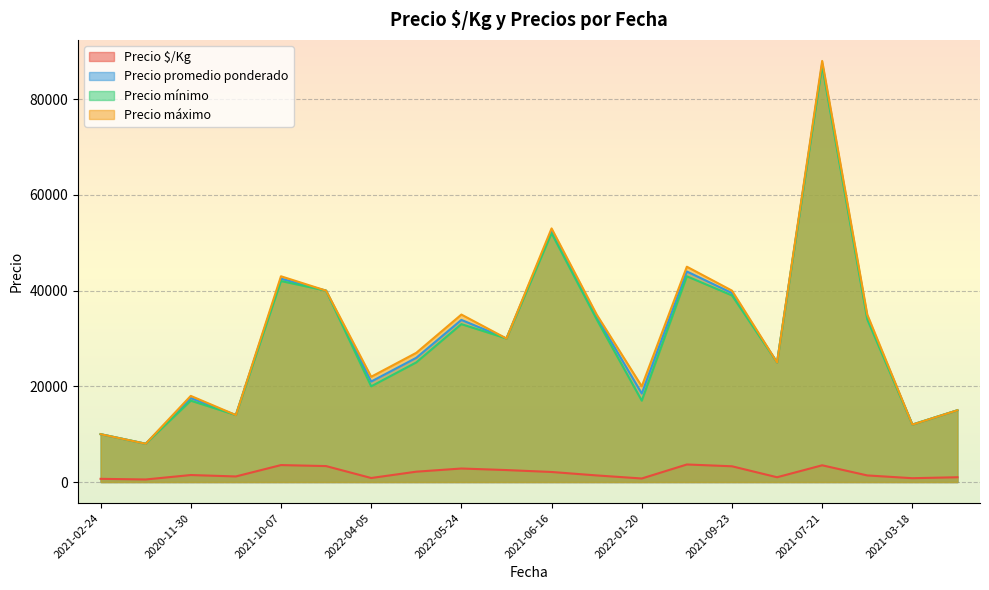

Which series has the widest spread of values?

Precio máximo